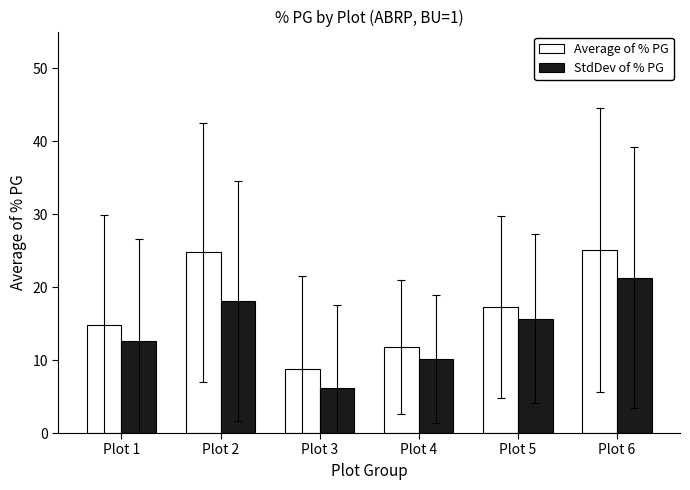

True or false: Average of % PG has a value of 17.2 at Plot 5.

True